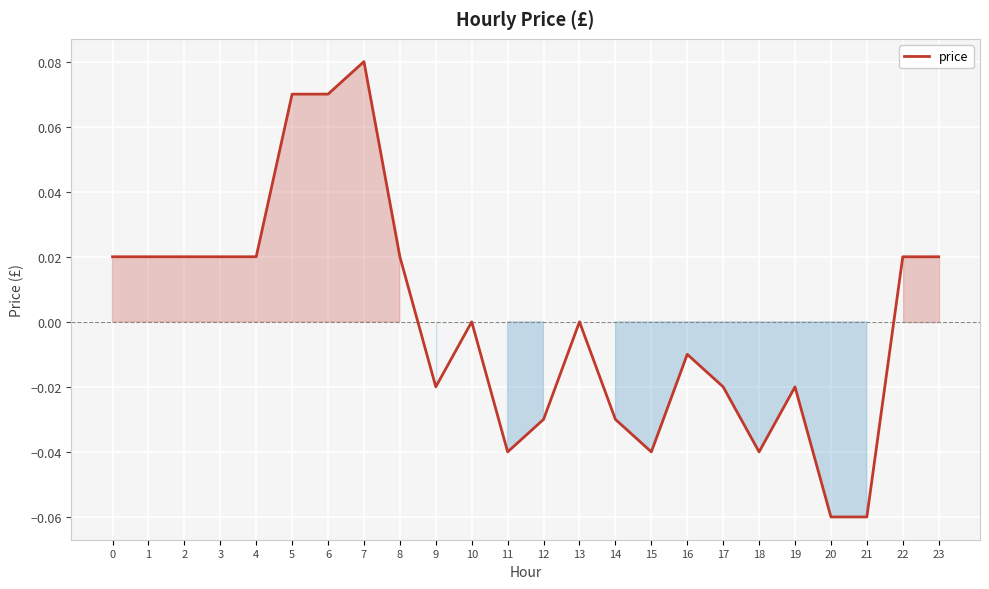

True or false: the data shows -0.0 at 12.

True